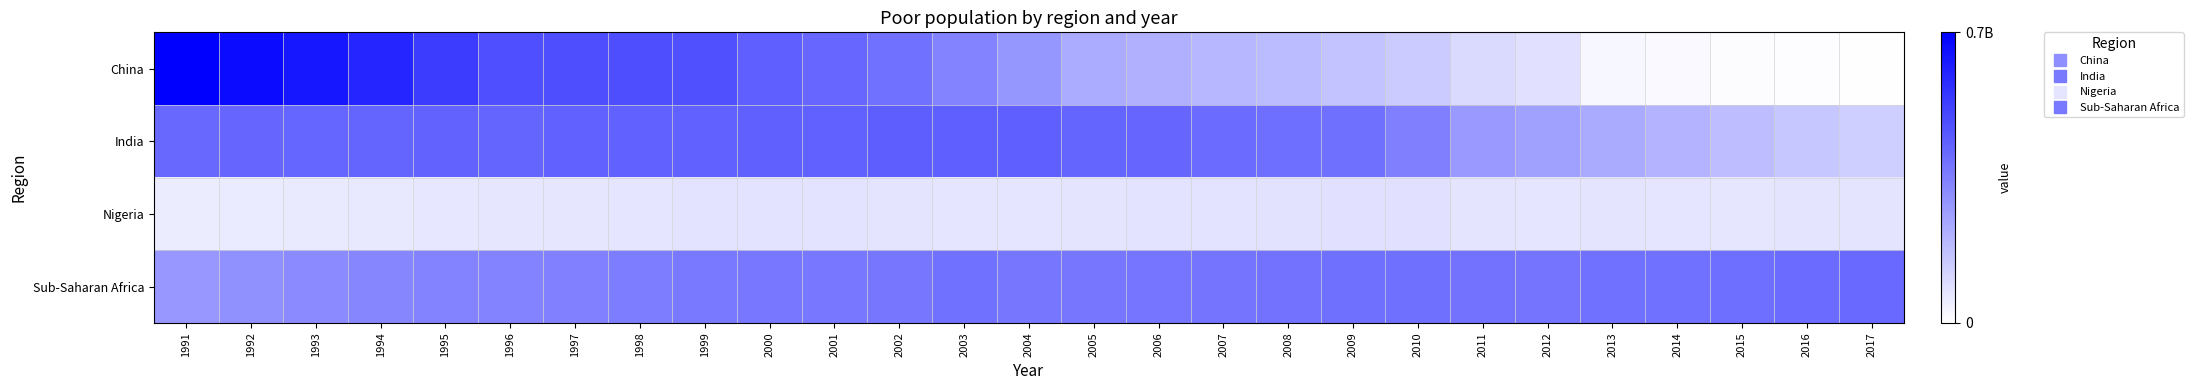

What is the greatest value displayed?

734853584.6